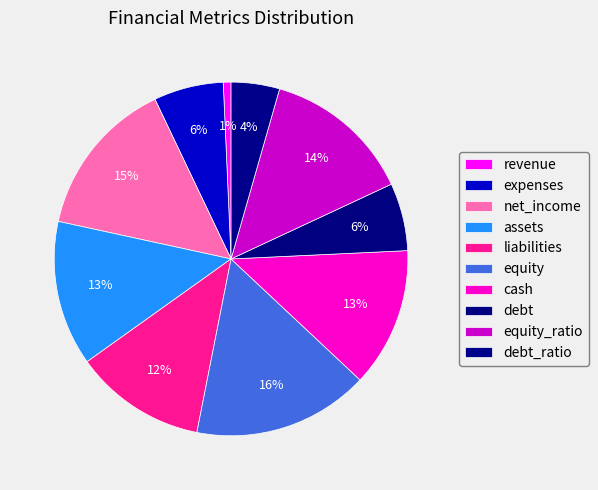

What is the ratio of the value at debt_ratio to the value at revenue?

6.2